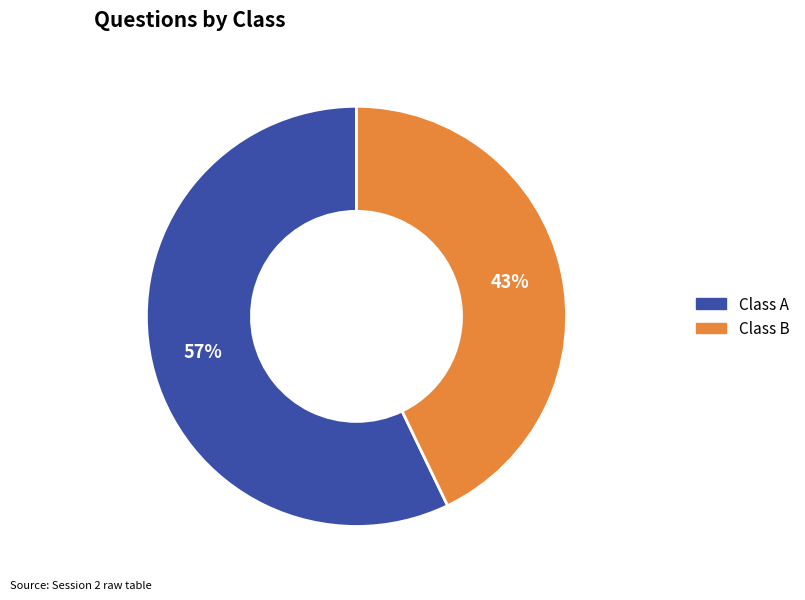

To the nearest percent, what percentage of the pie is Class A?

57%